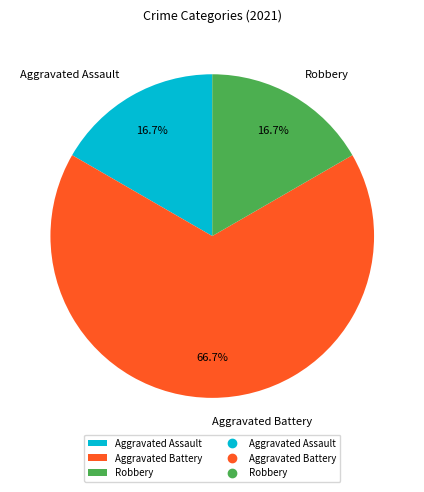

What is the largest slice in the pie chart?

Aggravated Battery